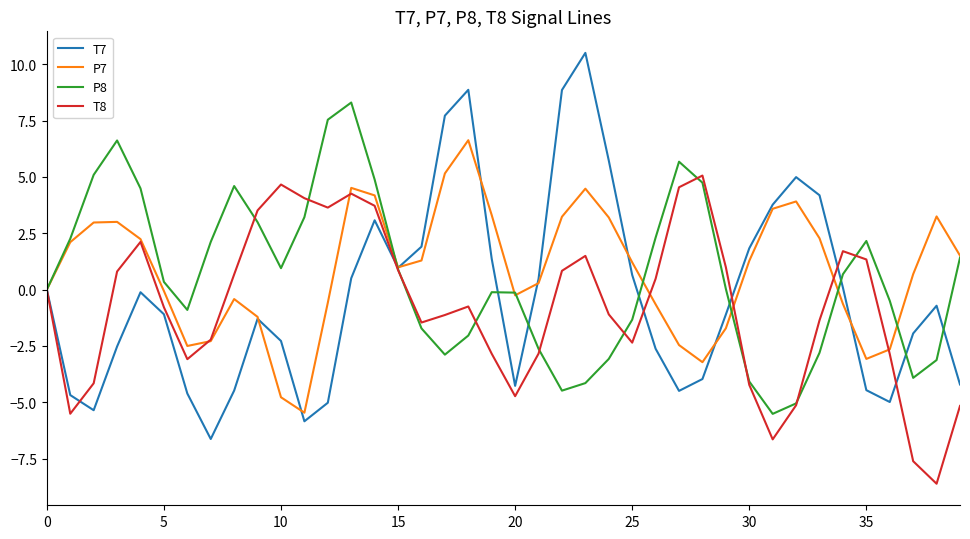

Does the chart have visible grid lines?

No